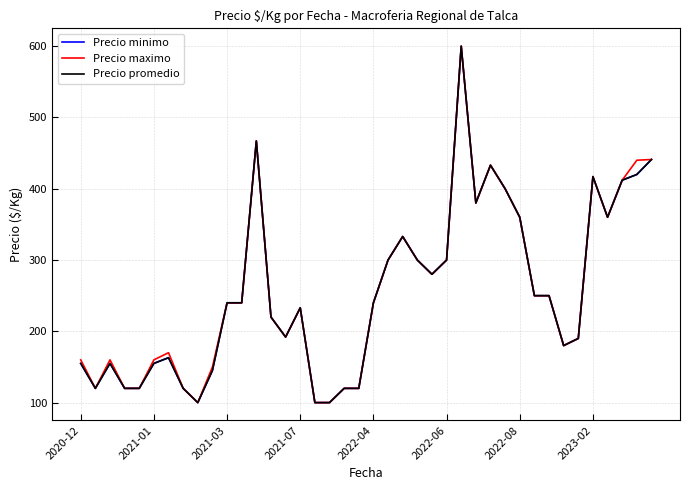

What is the difference between the maximum and minimum values in the Precio promedio series?

500